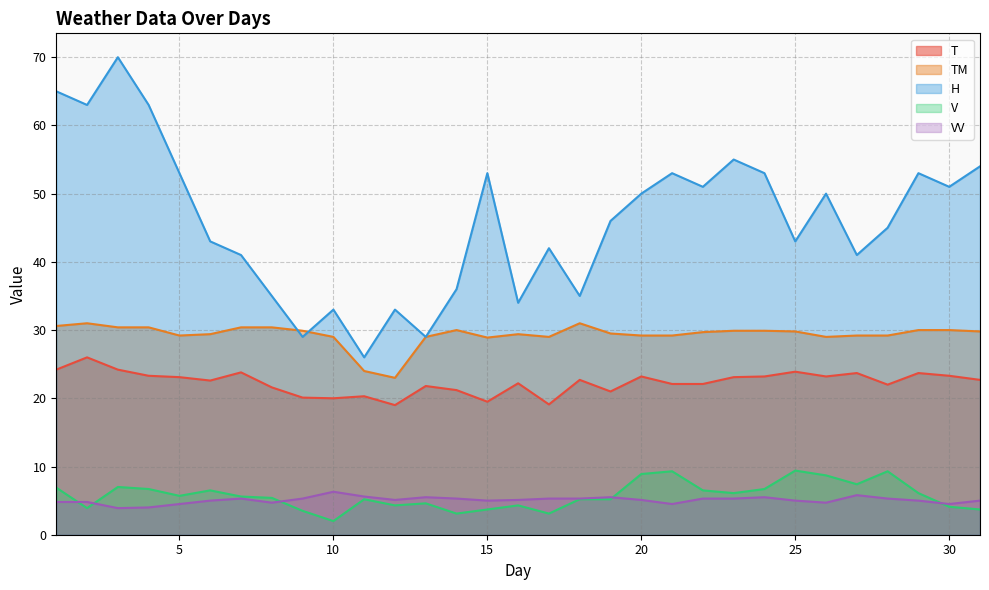

Which category has the lowest value in the VV series?

3